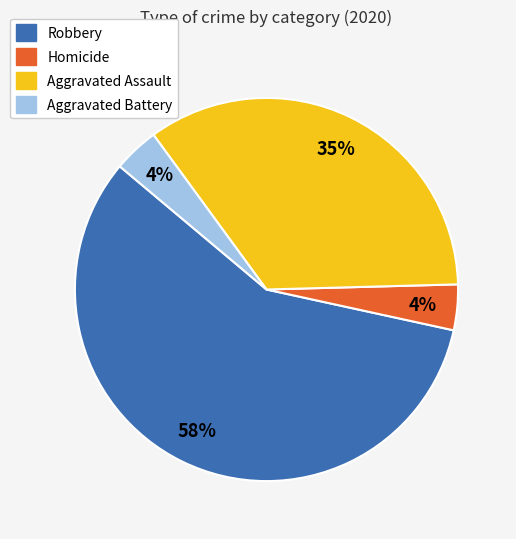

Which category has the biggest portion of the pie?

Robbery